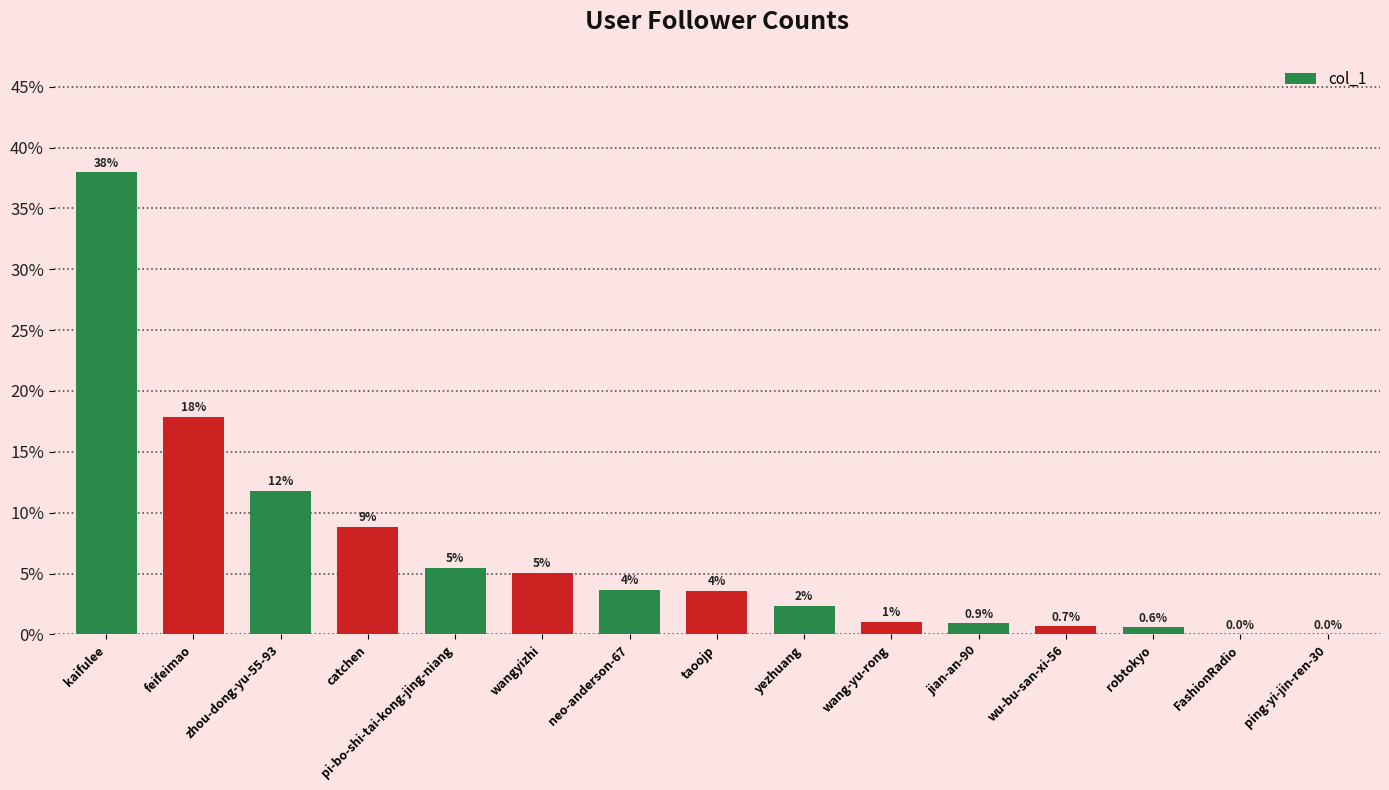

How many data points does each series have?

15